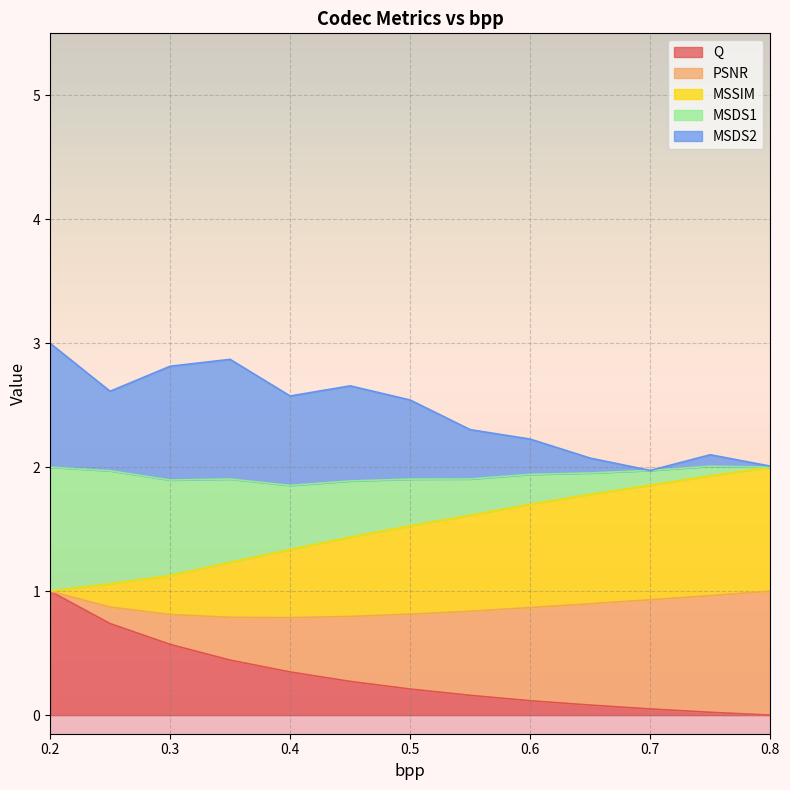

Is it true that PSNR equals 1.0 at 0.2?

True